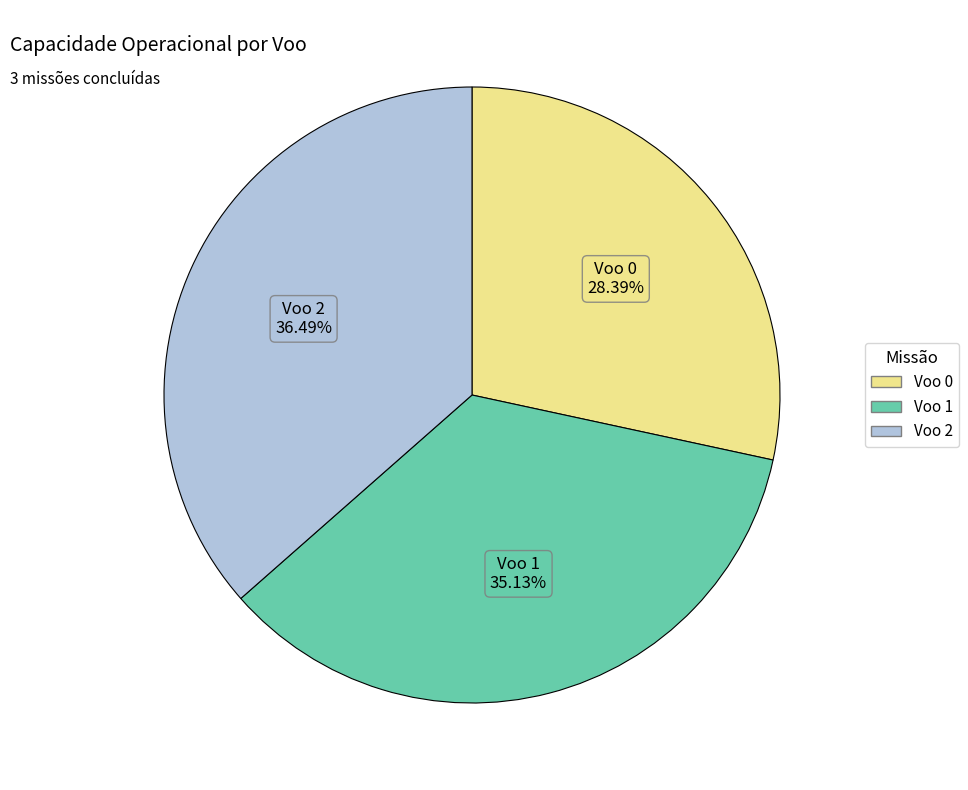

Is there a majority slice in this chart?

No